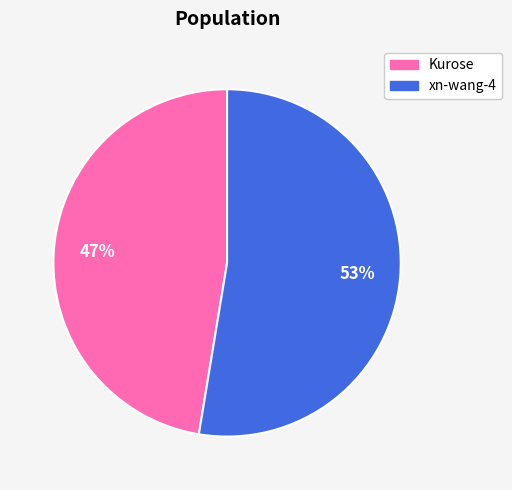

Approximately how many times larger is the value at xn-wang-4 compared to Kurose?

1.1